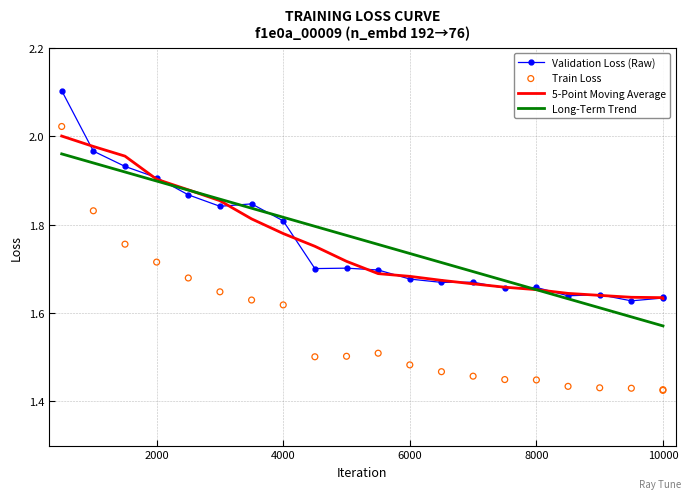

Is the value of Validation Loss (Raw) at 13 greater than the value of 5-Point Moving Average at 12?

No